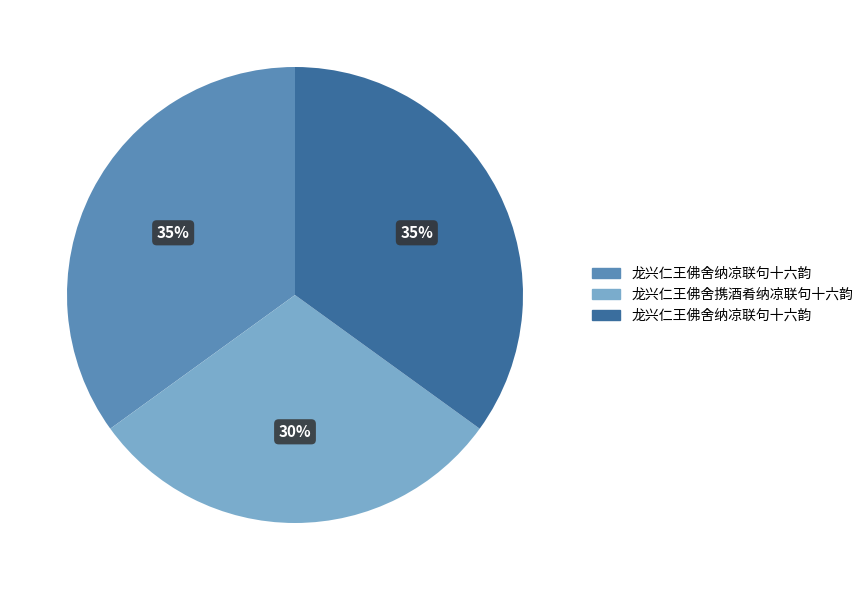

How many slices are in this pie chart?

3